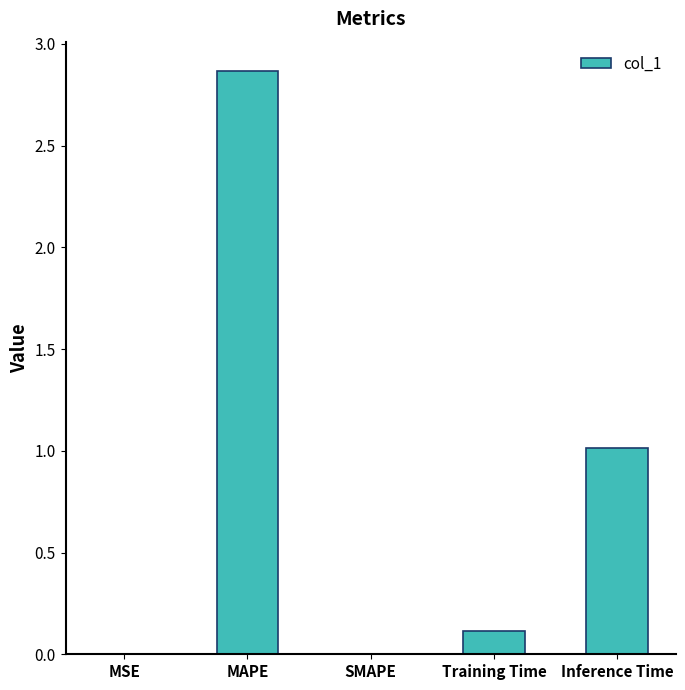

Is it true that the value at SMAPE is 1.2?

False